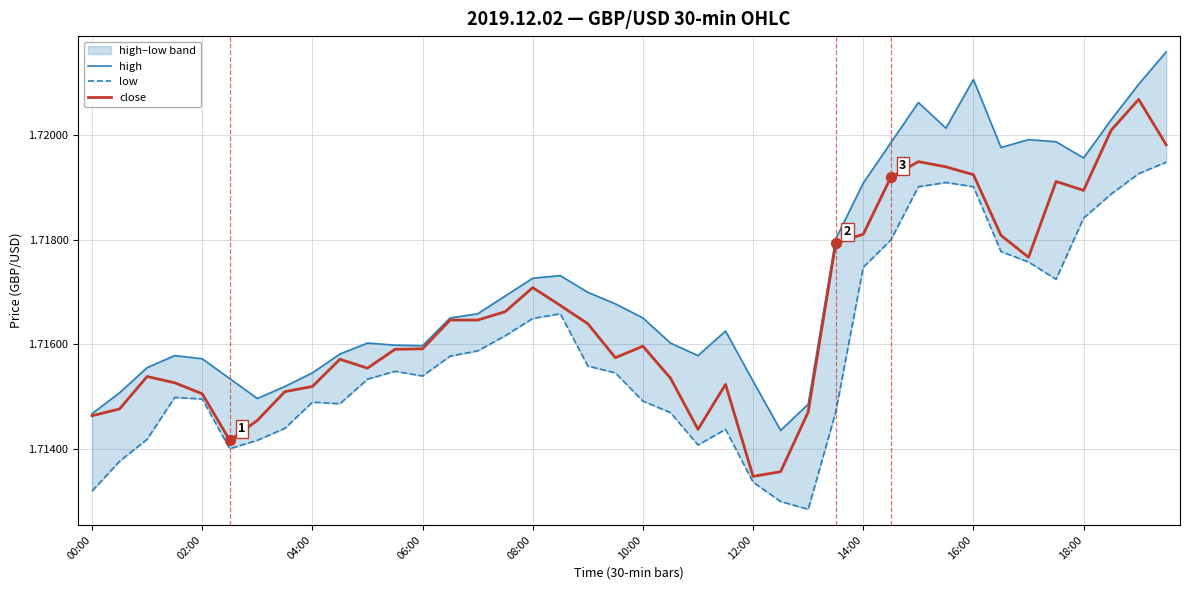

What are all the series names shown in the legend?

high, low, close